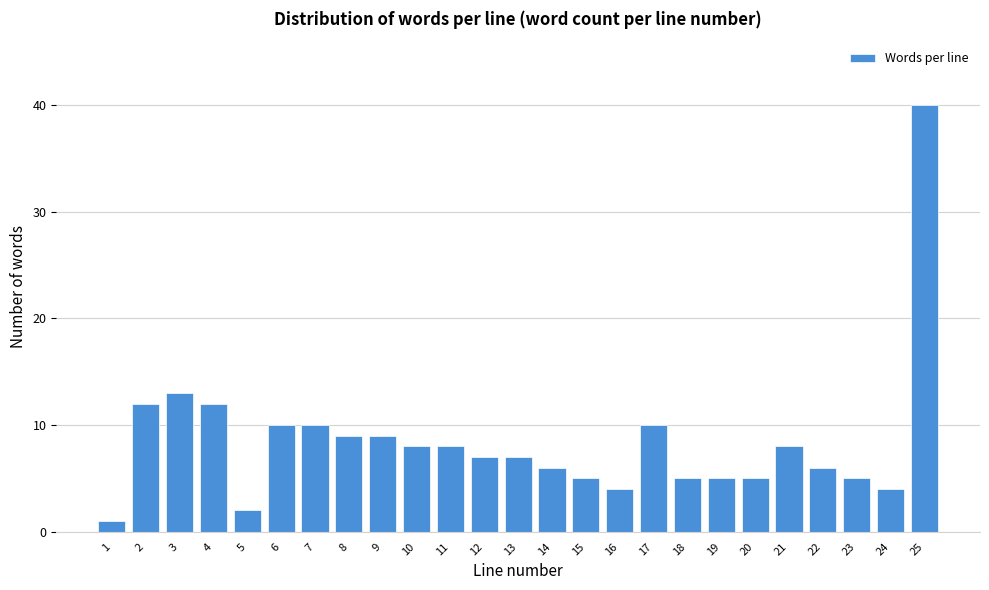

Reading left to right, list all the values displayed in this chart.

1	12	13	12	2	10	10	9	9	8	8	7	7	6	5	4	10	5	5	5	8	6	5	4	40